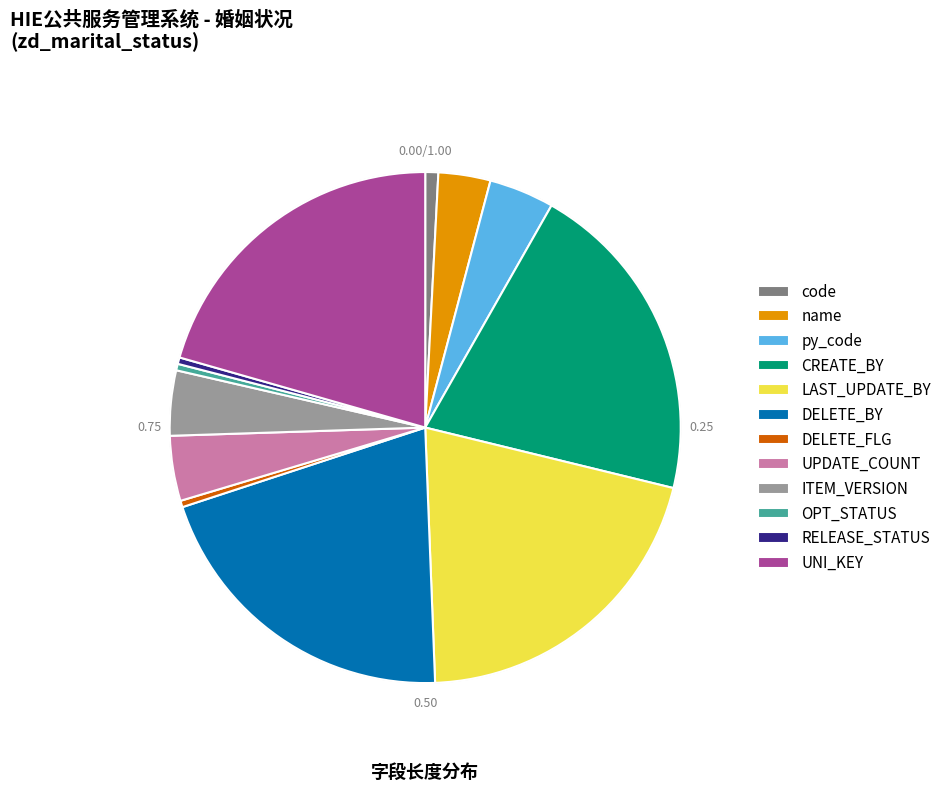

Count the number of slices in the pie.

12